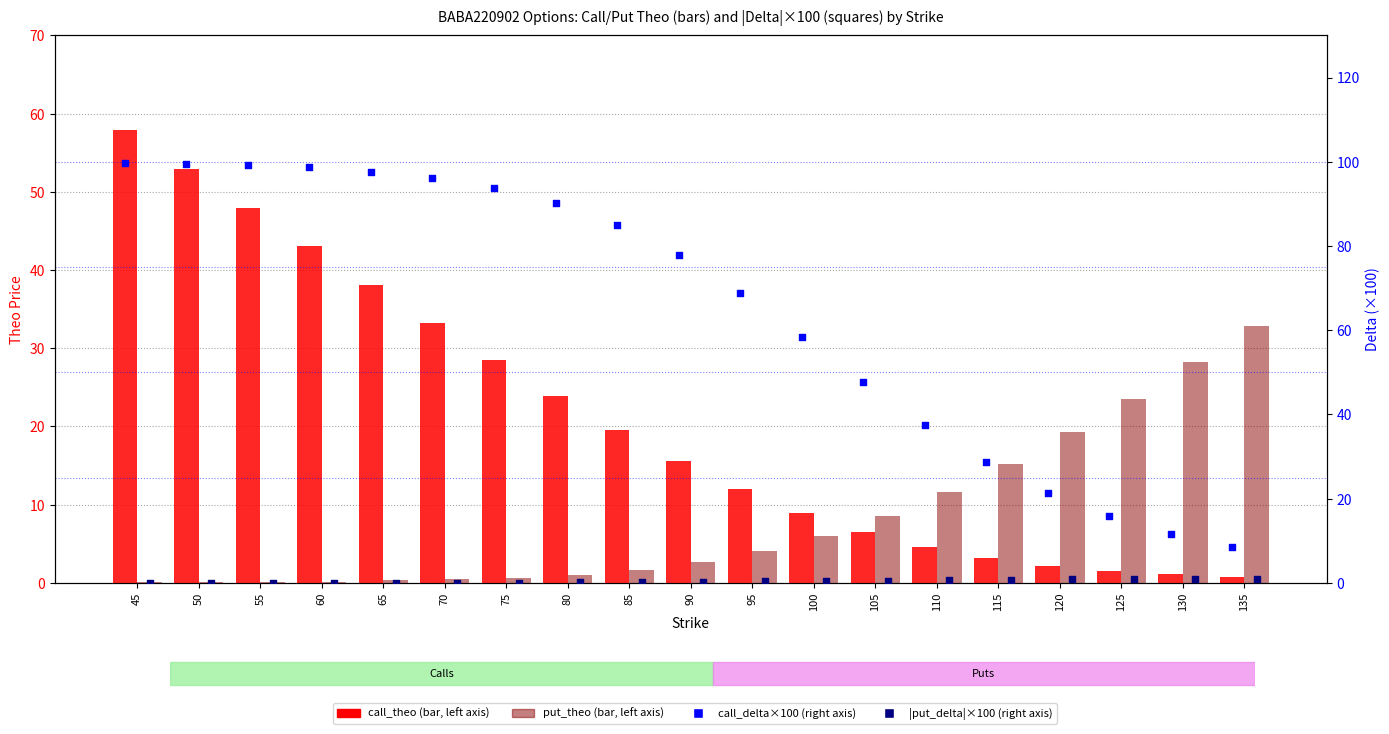

At which category is the sum across all series the highest?

45